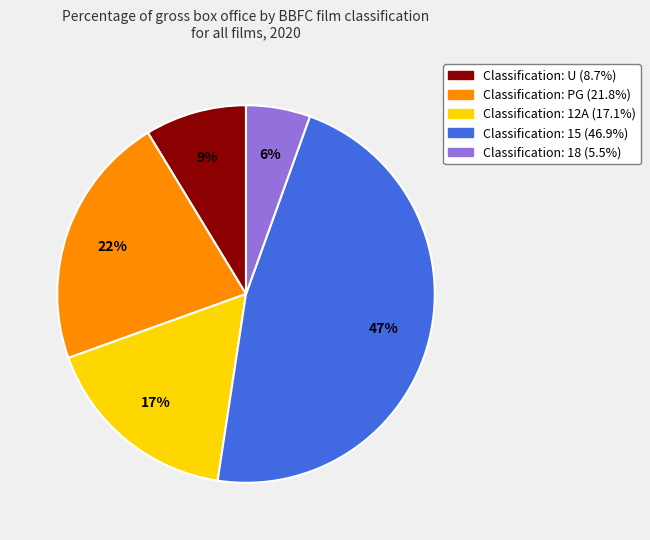

Is there any slice that represents more than half of the pie?

No